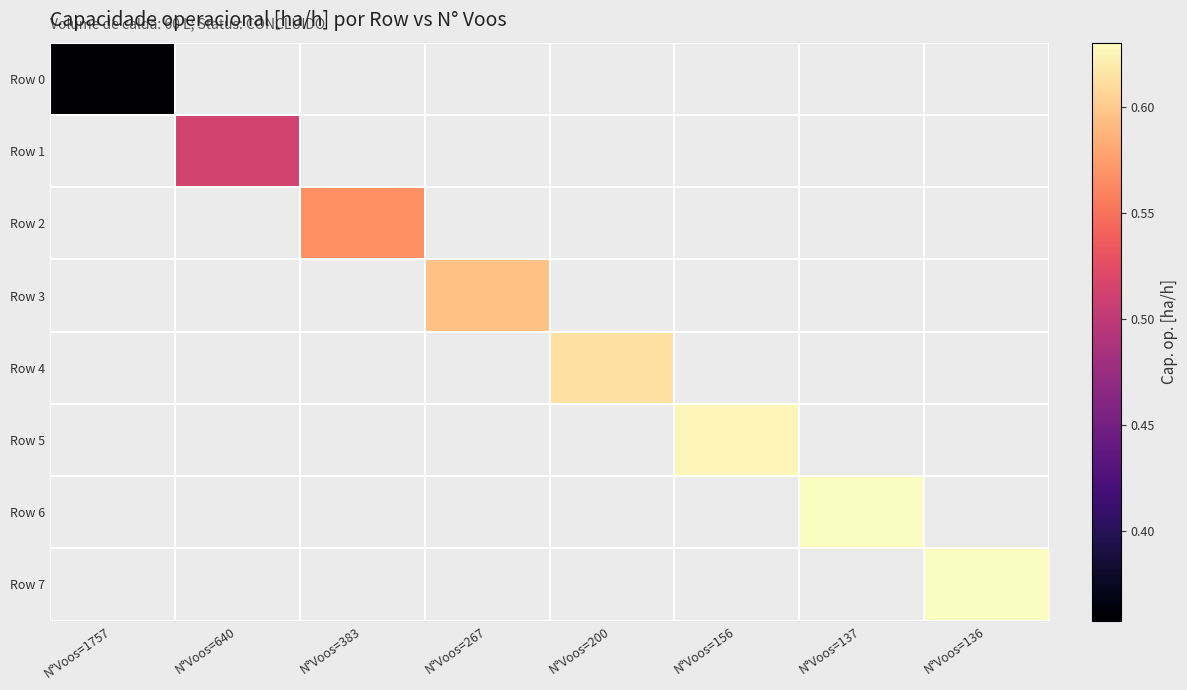

Which series has the widest spread of values?

Row 0